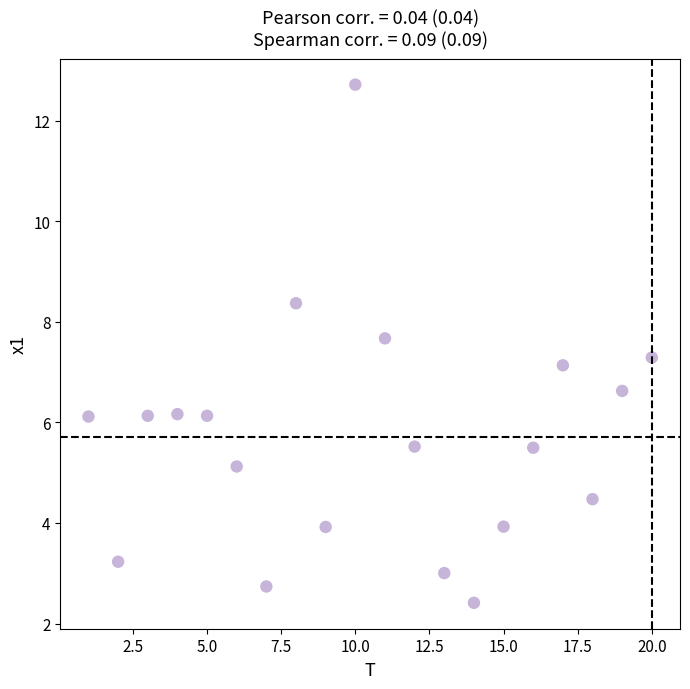

What Y value in the scatter plot is closest to 7?

7.1